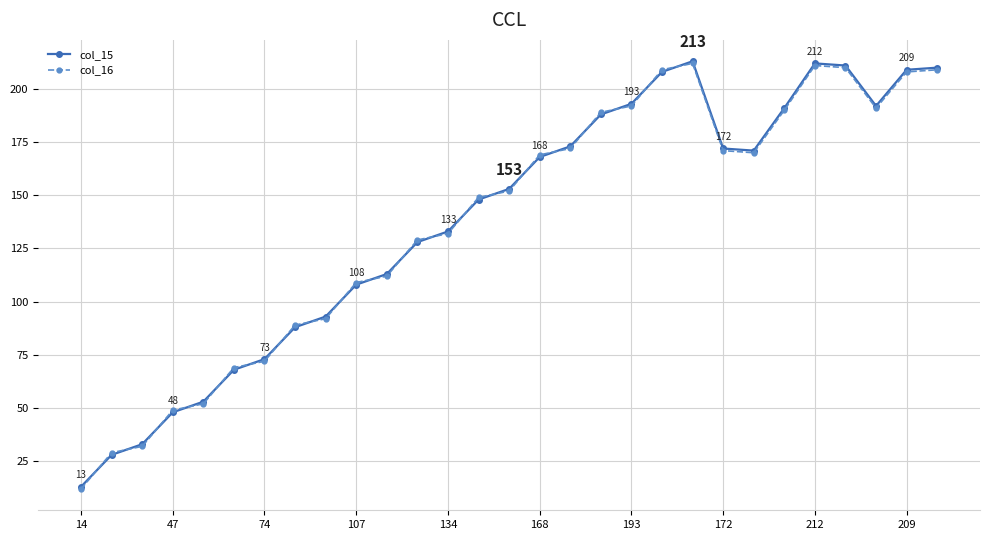

What is the sum of all col_15 values?

3991